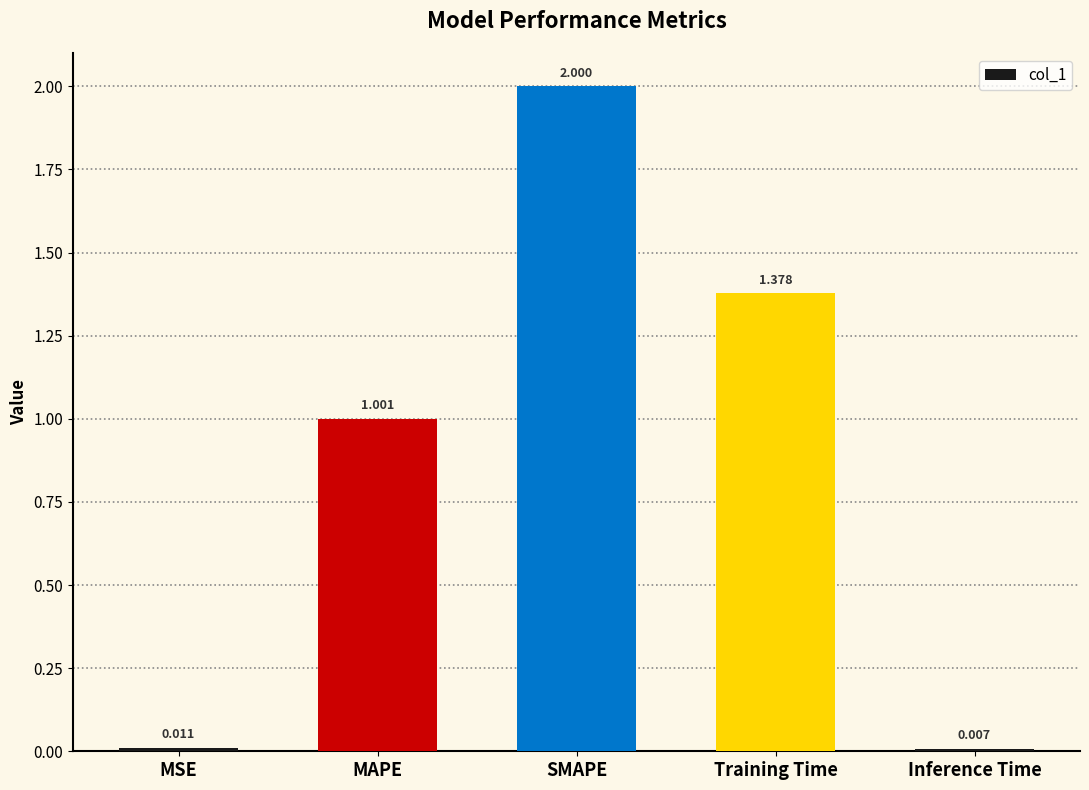

What is the change in value from SMAPE to Training Time?

-0.6